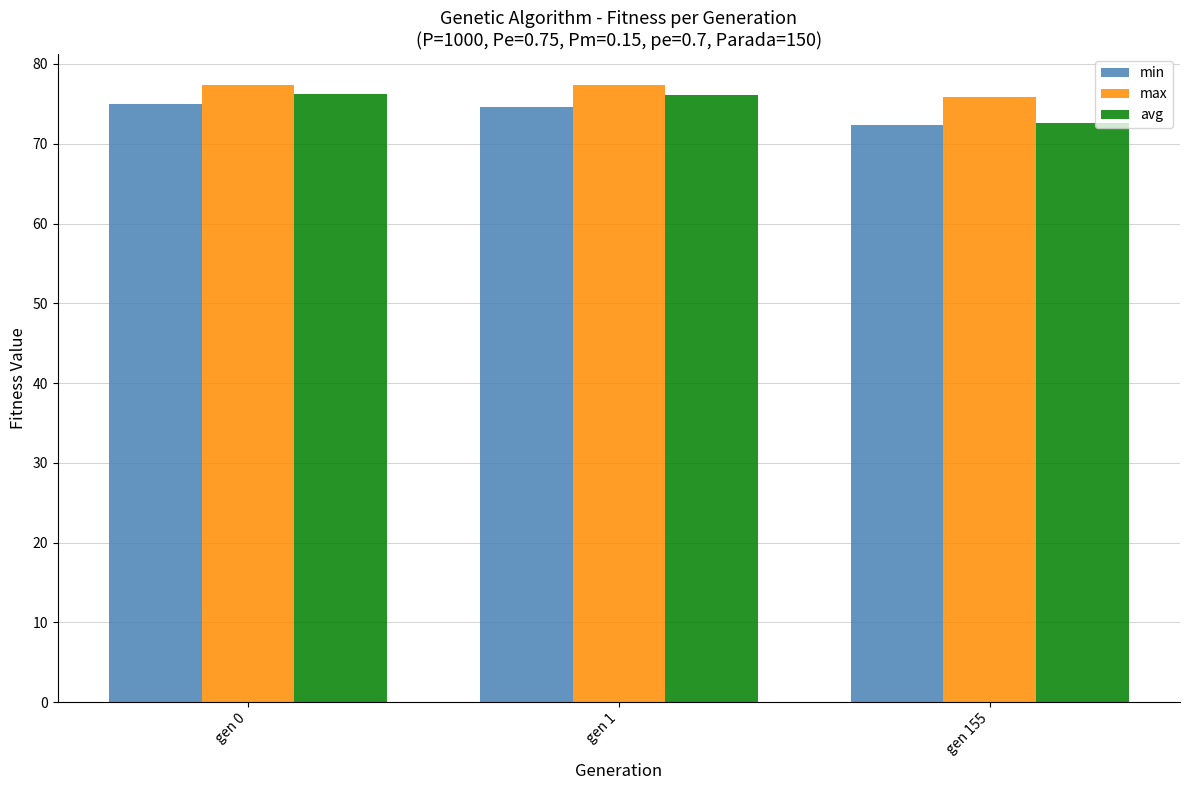

Rank the series by their maximum value, from highest to lowest.

max, avg, min